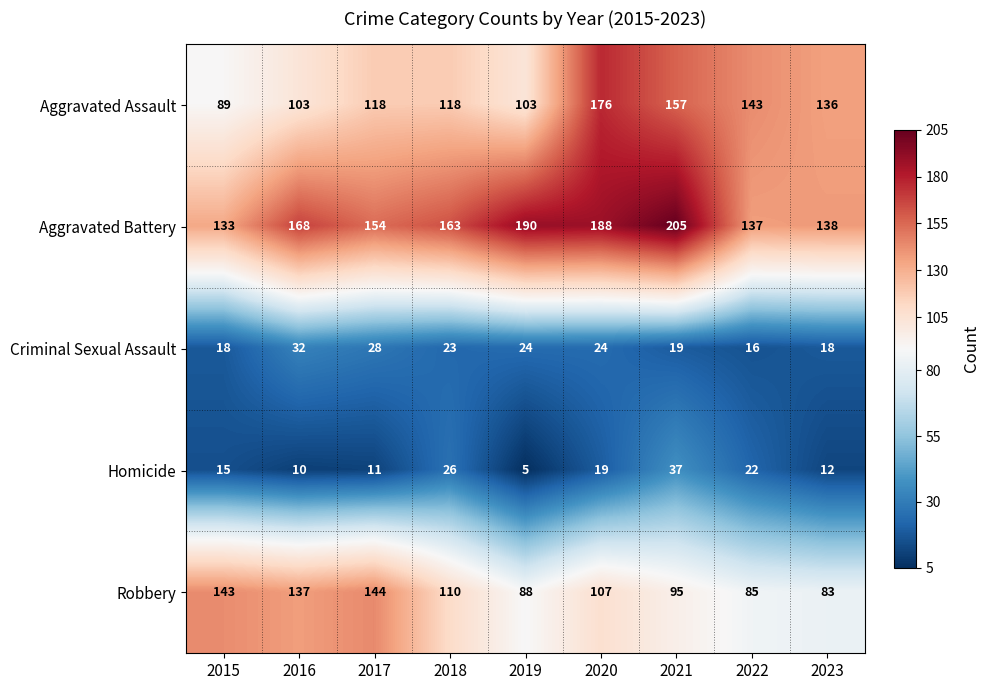

List the series in order of their peak value, lowest first.

Criminal Sexual Assault, Homicide, Robbery, Aggravated Assault, Aggravated Battery